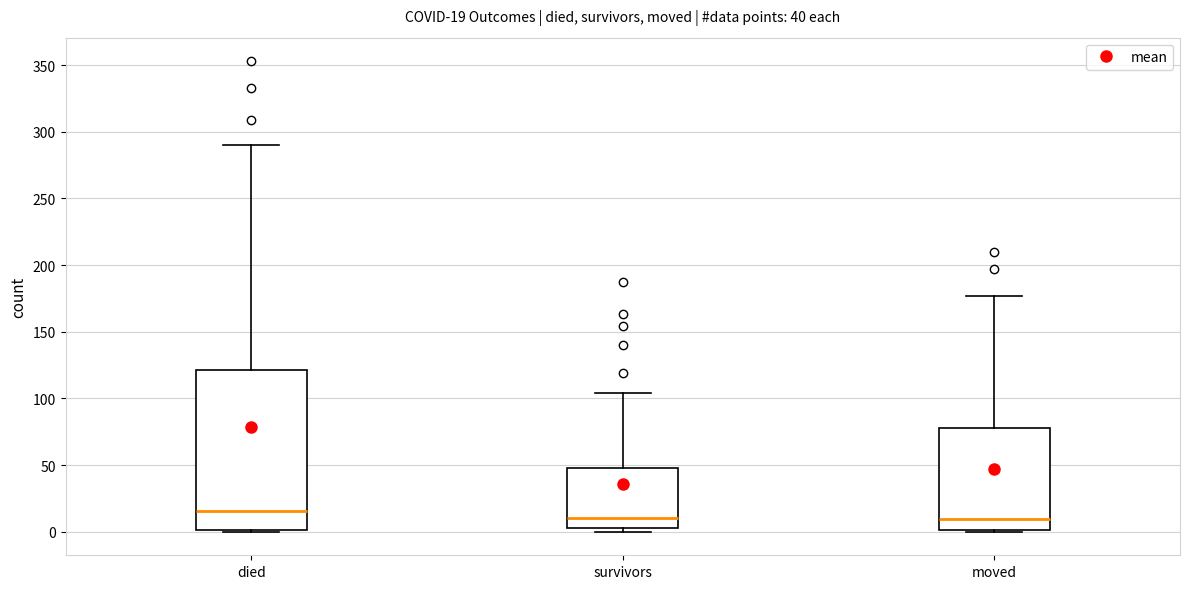

Which box has the highest median line?

died